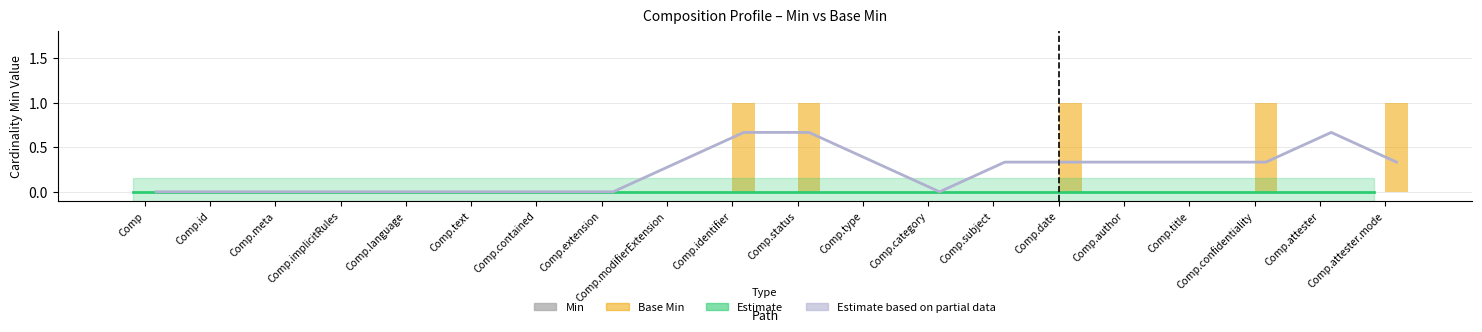

Reading right to left, list all the values displayed in this chart.

Estimate (Min trend): 0.0	0.0	0.0	0.0	0.0	0.0	0.0	0.0	0.0	0.0	0.0	0.0	0.0	0.0	0.0	0.0	0.0	0.0	0.0	0.0
Estimate based on partial data (Base Min trend): 0.3	0.7	0.3	0.3	0.3	0.3	0.3	0.0	0.3	0.7	0.7	0.3	0.0	0.0	0.0	0.0	0.0	0.0	0.0	0.0
Min: 0.0	0.0	0.0	0.0	0.0	0.0	0.0	0.0	0.0	0.0	0.0	0.0	0.0	0.0	0.0	0.0	0.0	0.0	0.0	0.0
Base Min: 1.0	0.0	1.0	0.0	0.0	1.0	0.0	0.0	0.0	1.0	1.0	0.0	0.0	0.0	0.0	0.0	0.0	0.0	0.0	0.0